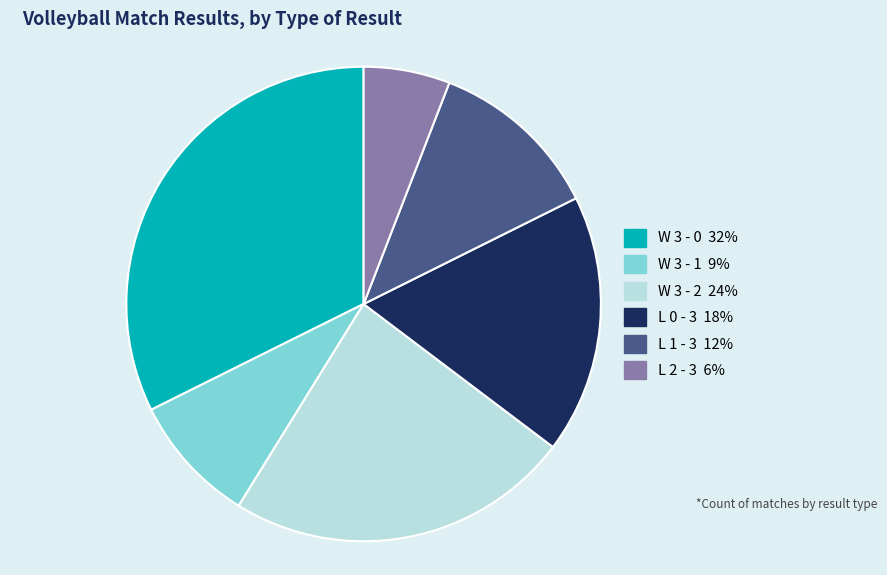

Which slice is the smallest?

L 2 - 3